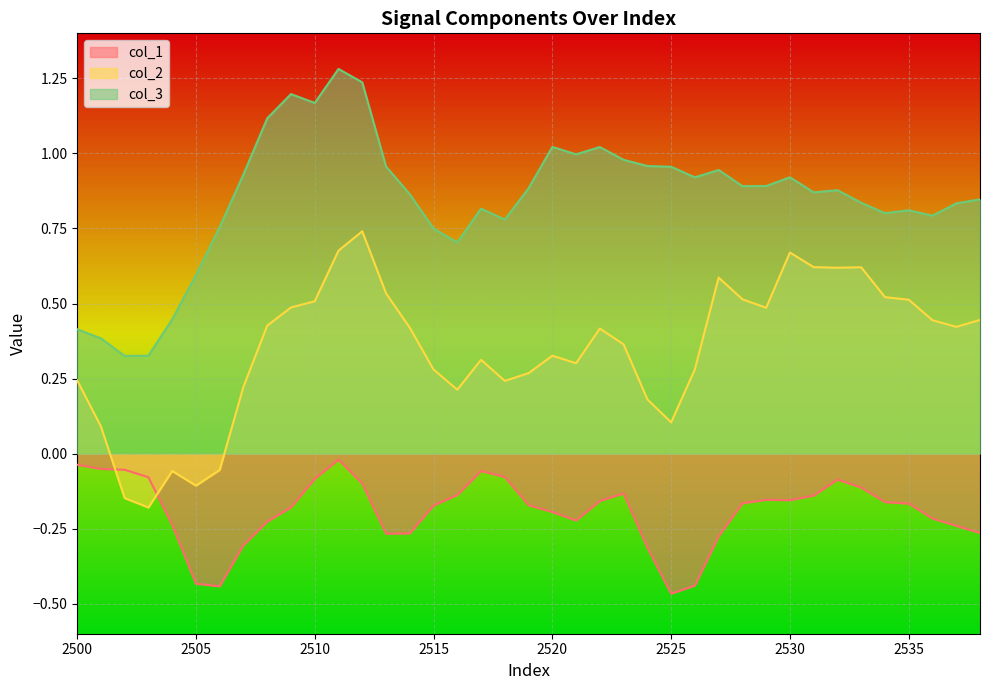

True or false: col_2 and col_3 cross at least once.

False